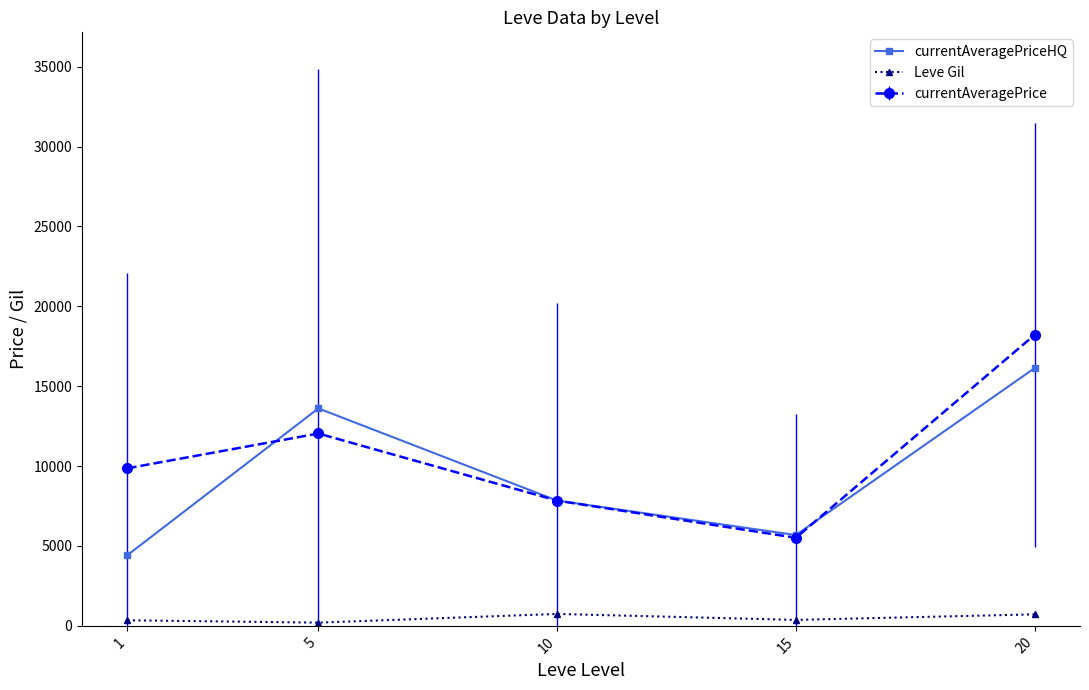

How many lines are shown in the chart?

3